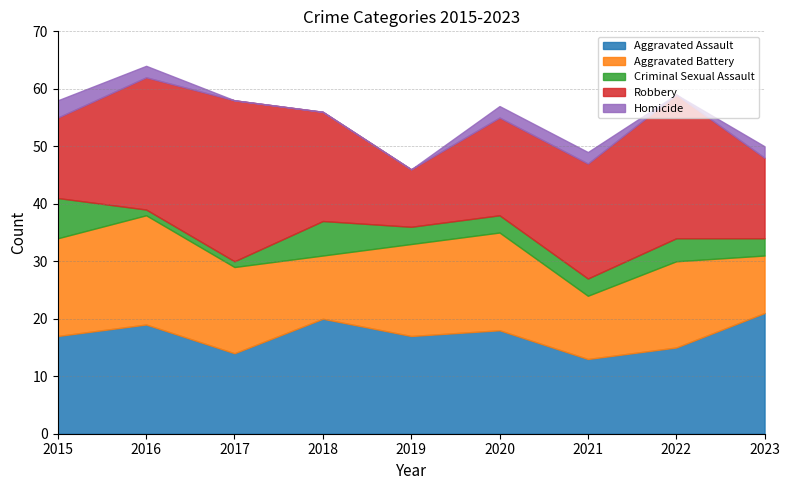

Reading left to right, extract all data points from this chart.

Aggravated Assault: 2015=17	2016=19	2017=14	2018=20	2019=17	2020=18	2021=13	2022=15	2023=21
Aggravated Battery: 2015=17	2016=19	2017=15	2018=11	2019=16	2020=17	2021=11	2022=15	2023=10
Criminal Sexual Assault: 2015=7	2016=1	2017=1	2018=6	2019=3	2020=3	2021=3	2022=4	2023=3
Robbery: 2015=14	2016=23	2017=28	2018=19	2019=10	2020=17	2021=20	2022=25	2023=14
Homicide: 2015=3	2016=2	2017=0	2018=0	2019=0	2020=2	2021=2	2022=0	2023=2